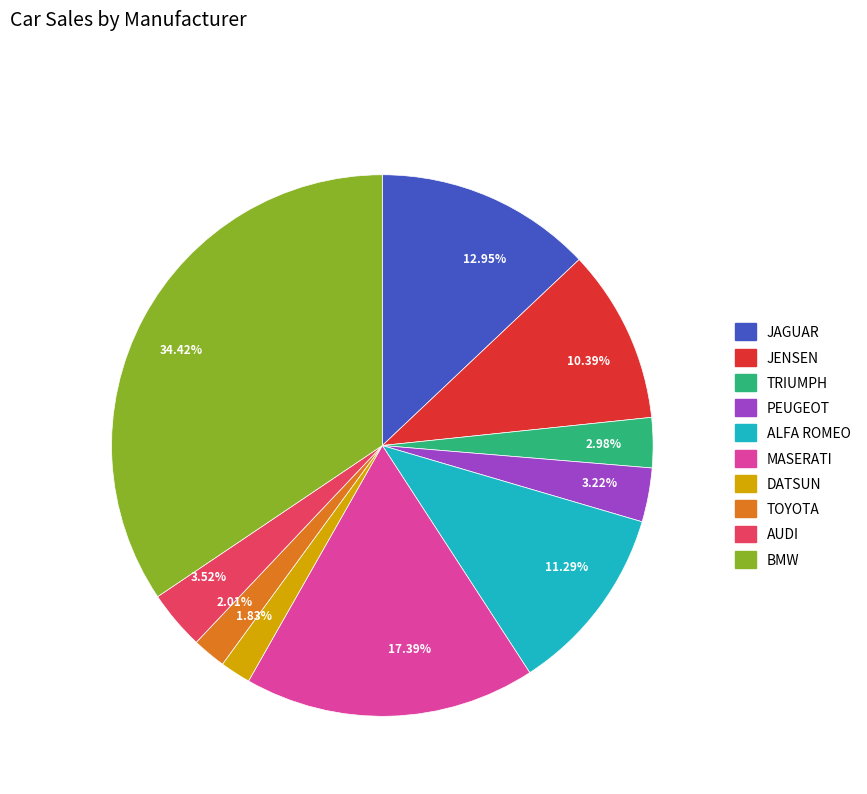

To the nearest percent, what is the difference between the largest and smallest slice percentages?

33%